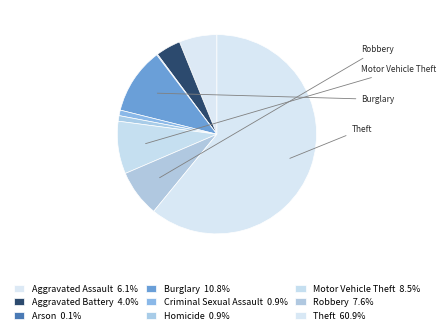

True or false: Homicide accounts for 1% of the total.

True